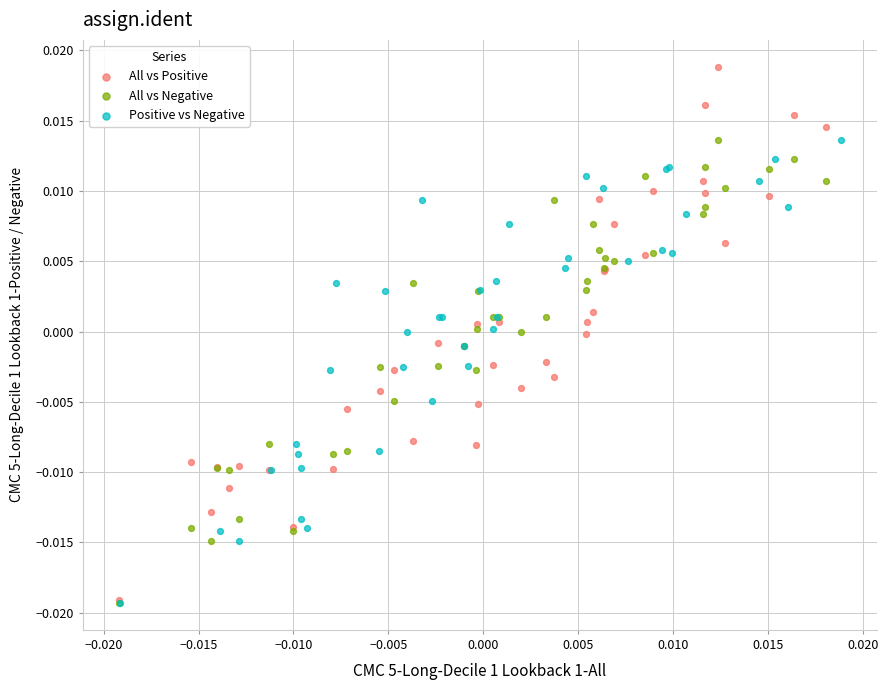

Which series has the largest Y range (max minus min)?

All vs Positive